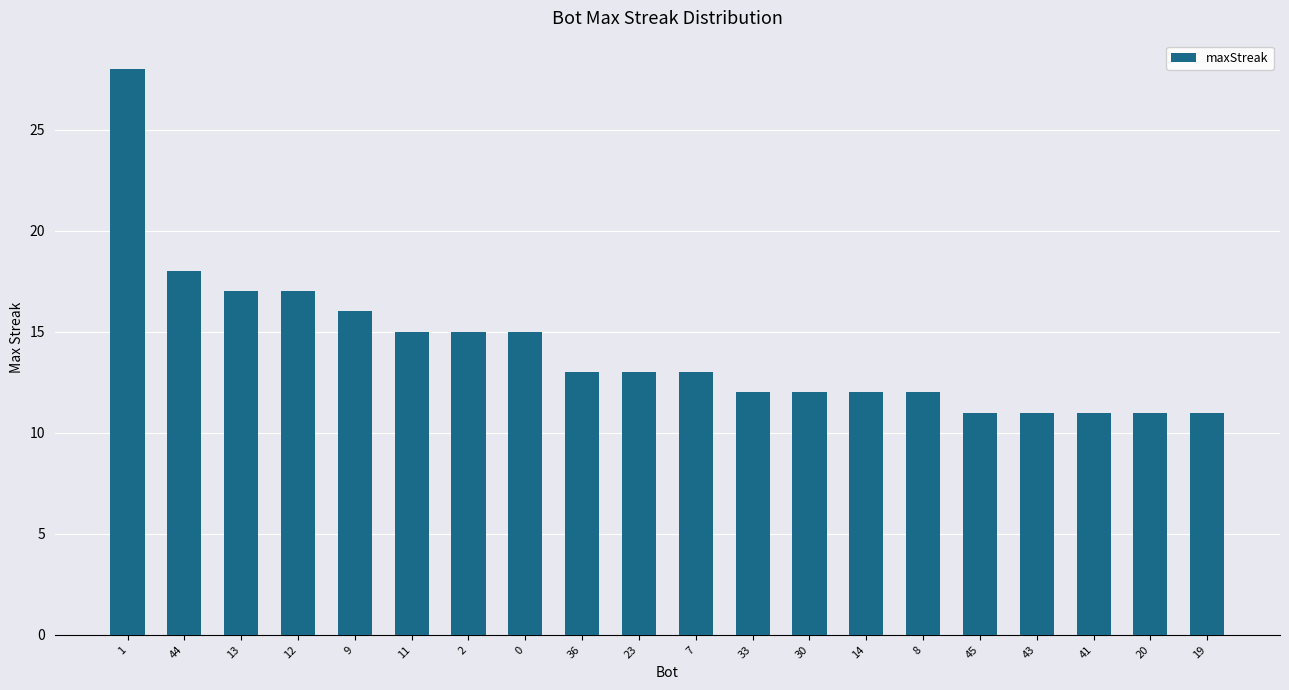

Reading left to right, transcribe all the data shown in this chart.

28	18	17	17	16	15	15	15	13	13	13	12	12	12	12	11	11	11	11	11